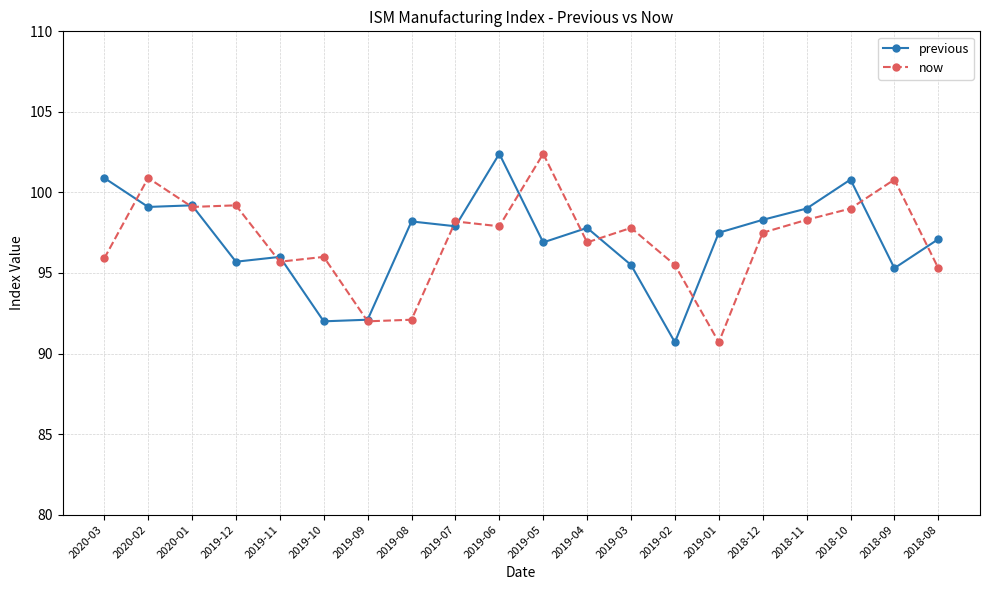

Does the chart have visible grid lines?

Yes